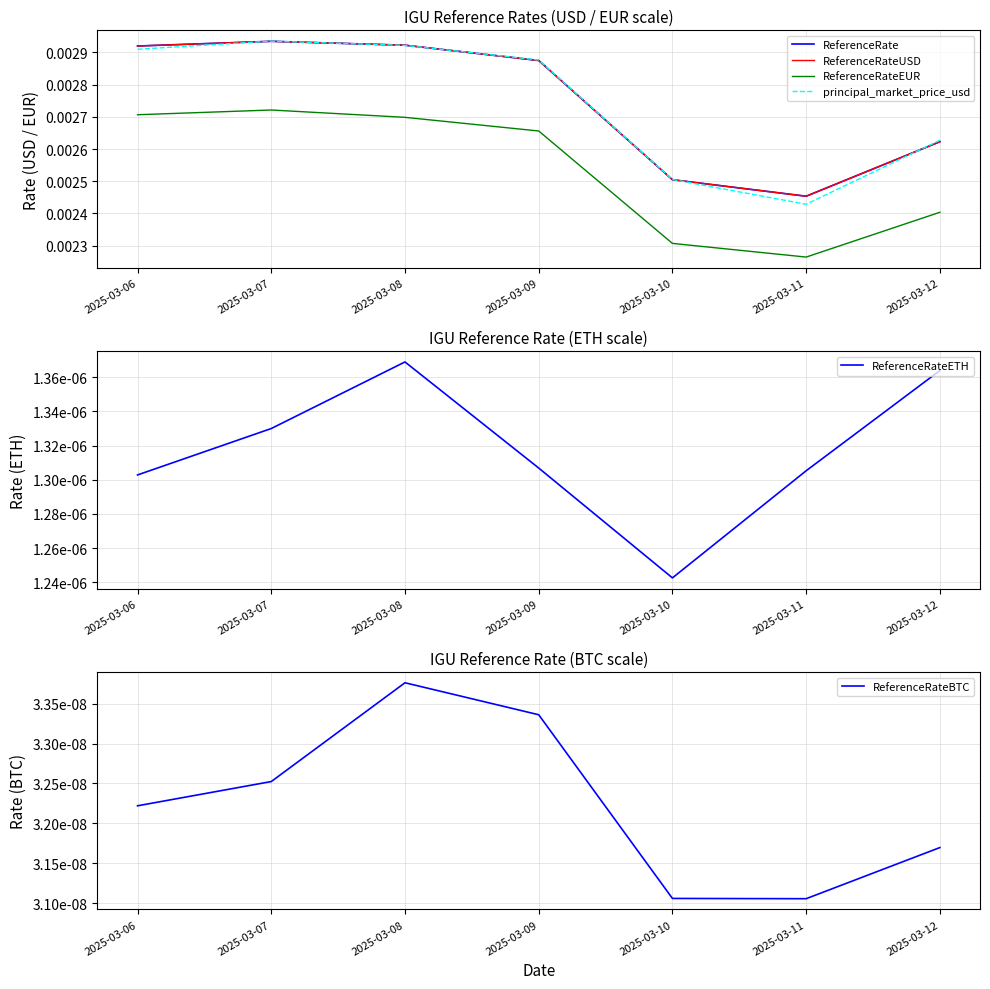

What are all the series names shown in the legend?

ReferenceRate, ReferenceRateUSD, ReferenceRateEUR, principal_market_price_usd, ReferenceRateETH, ReferenceRateBTC